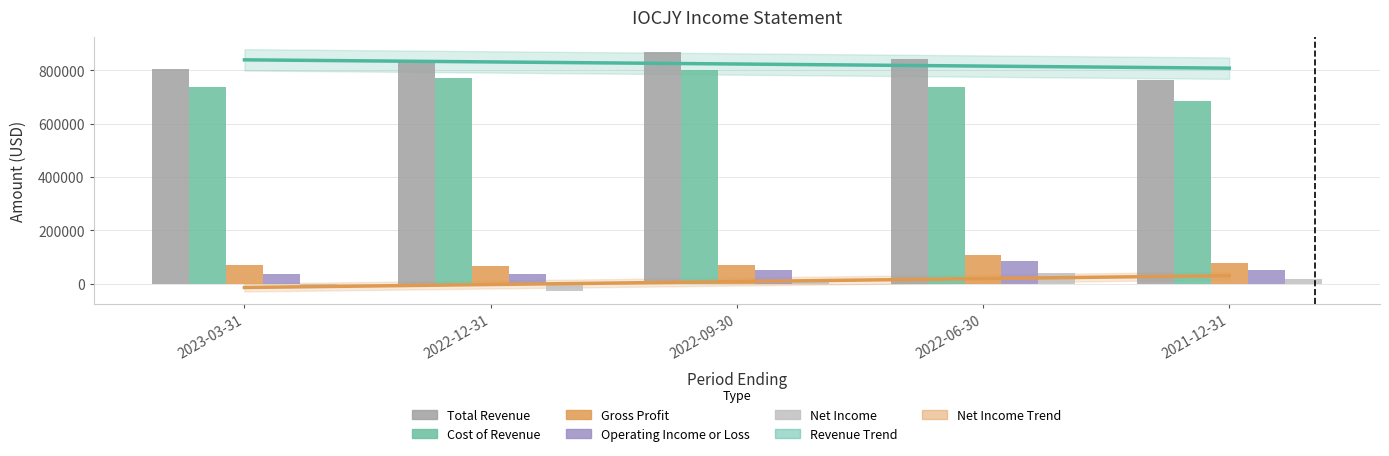

What is the average value of the Total Revenue series?

823960